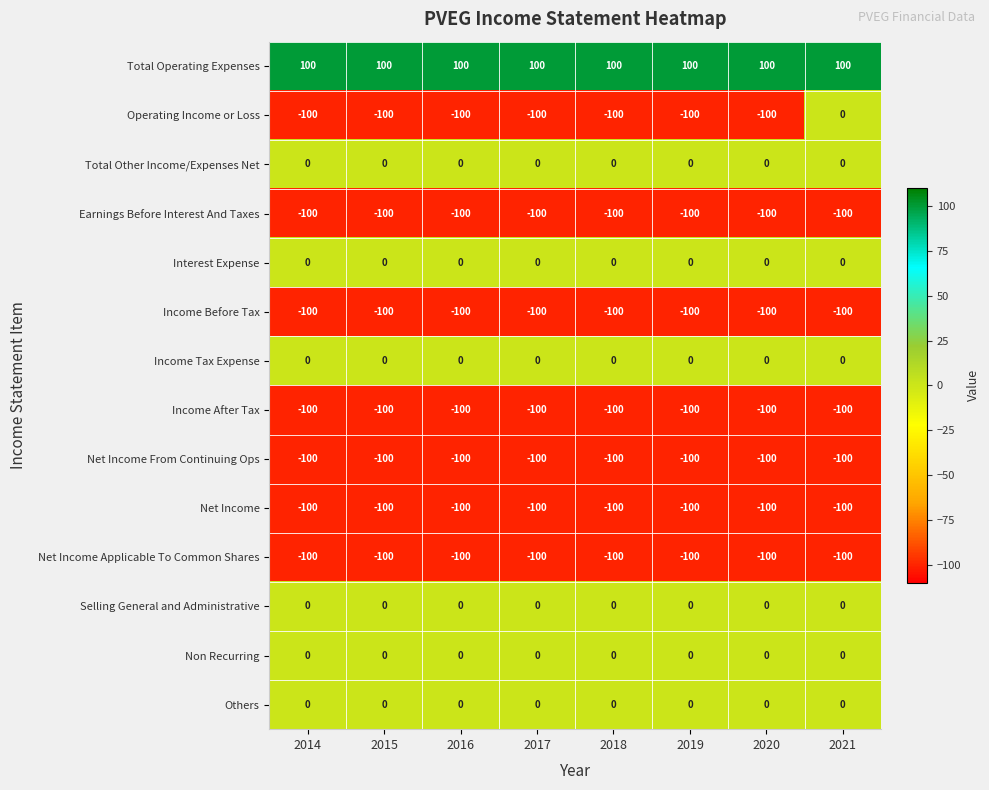

How many data points does each series have?

8